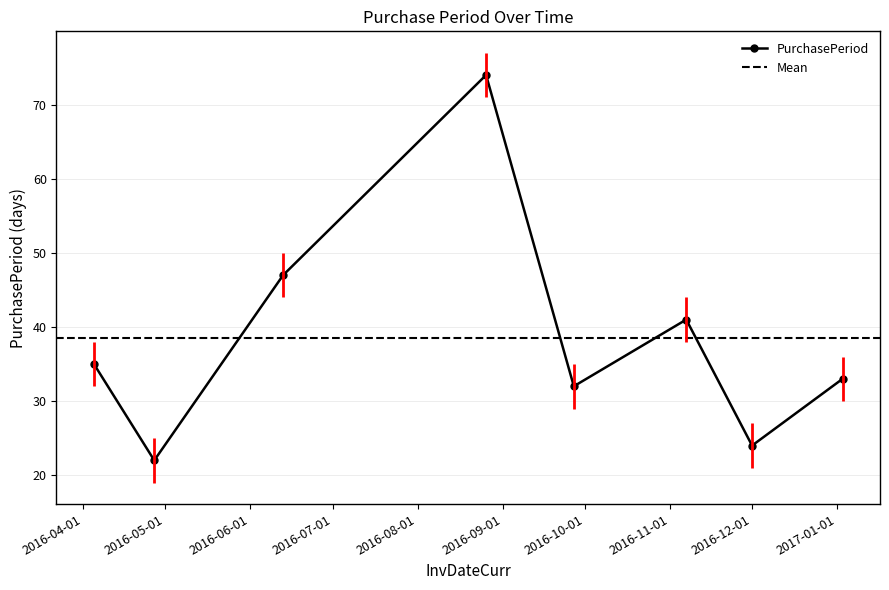

How many values in the PurchasePeriod series are below 35?

4